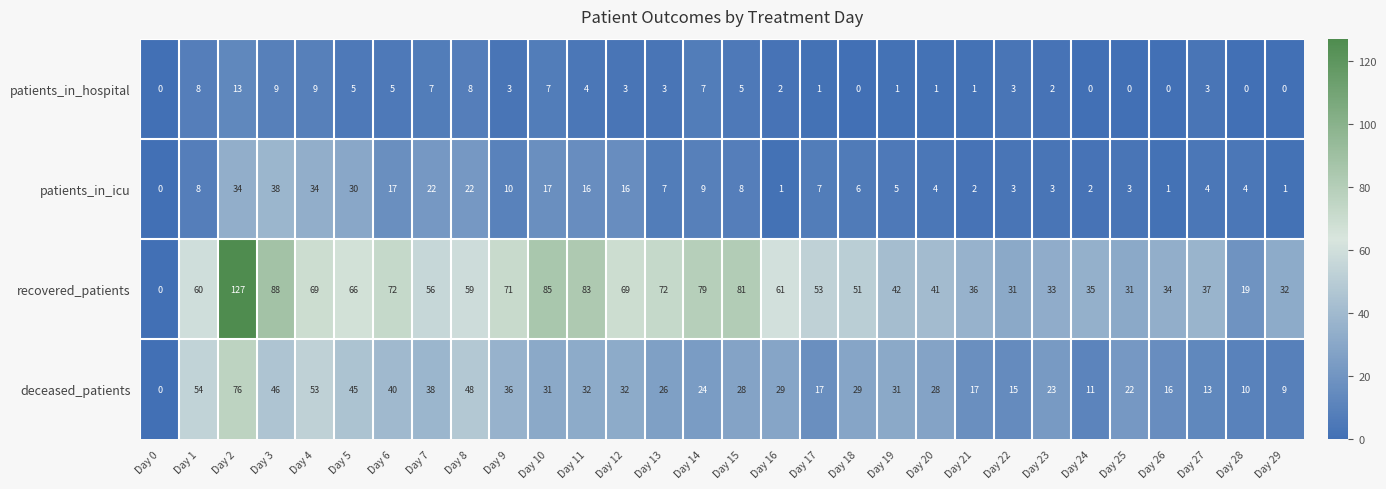

What value does the patients_in_hospital series have at Day 22, to the nearest 5?

5